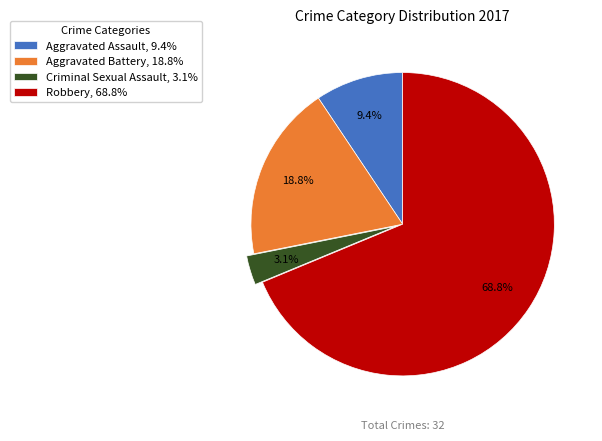

To the nearest percent, what portion does Criminal Sexual Assault represent?

3%